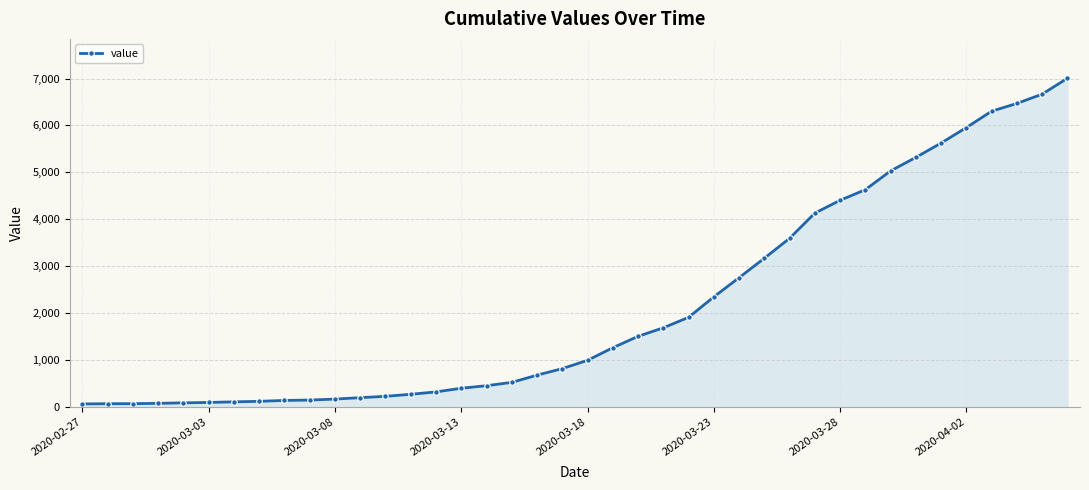

What is the sum of all values?

85760